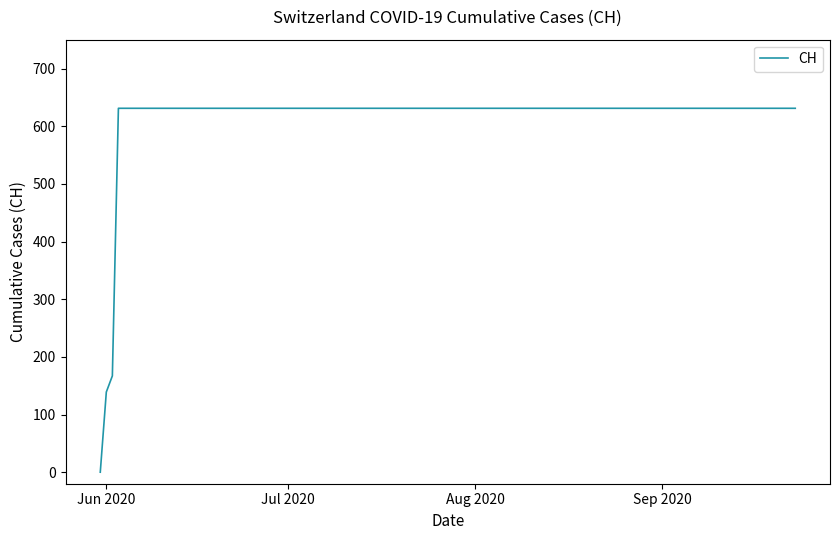

What is the maximum value shown in the chart?

631